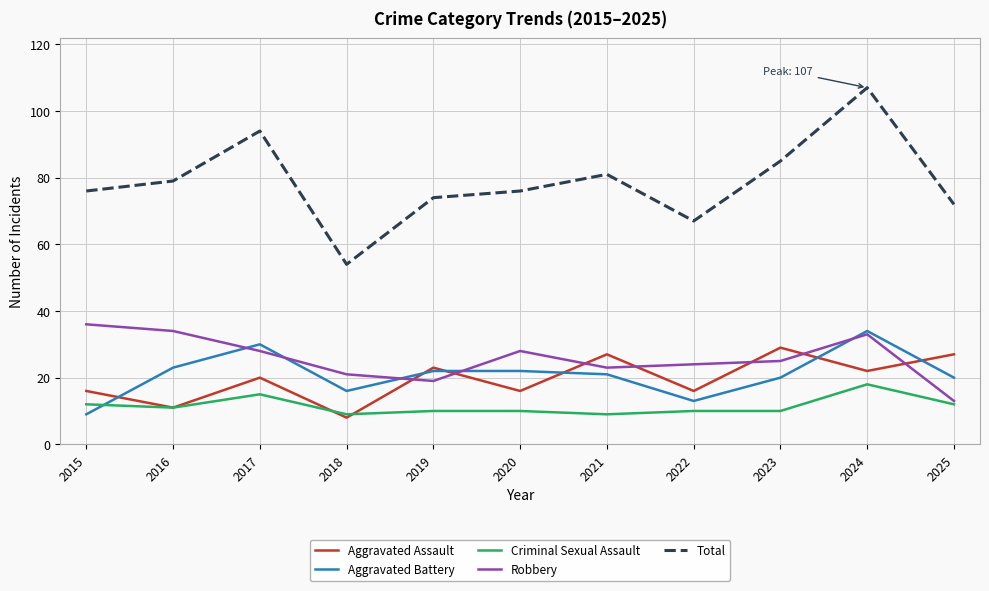

What value does the Total series have at 2015, to the nearest 10?

80